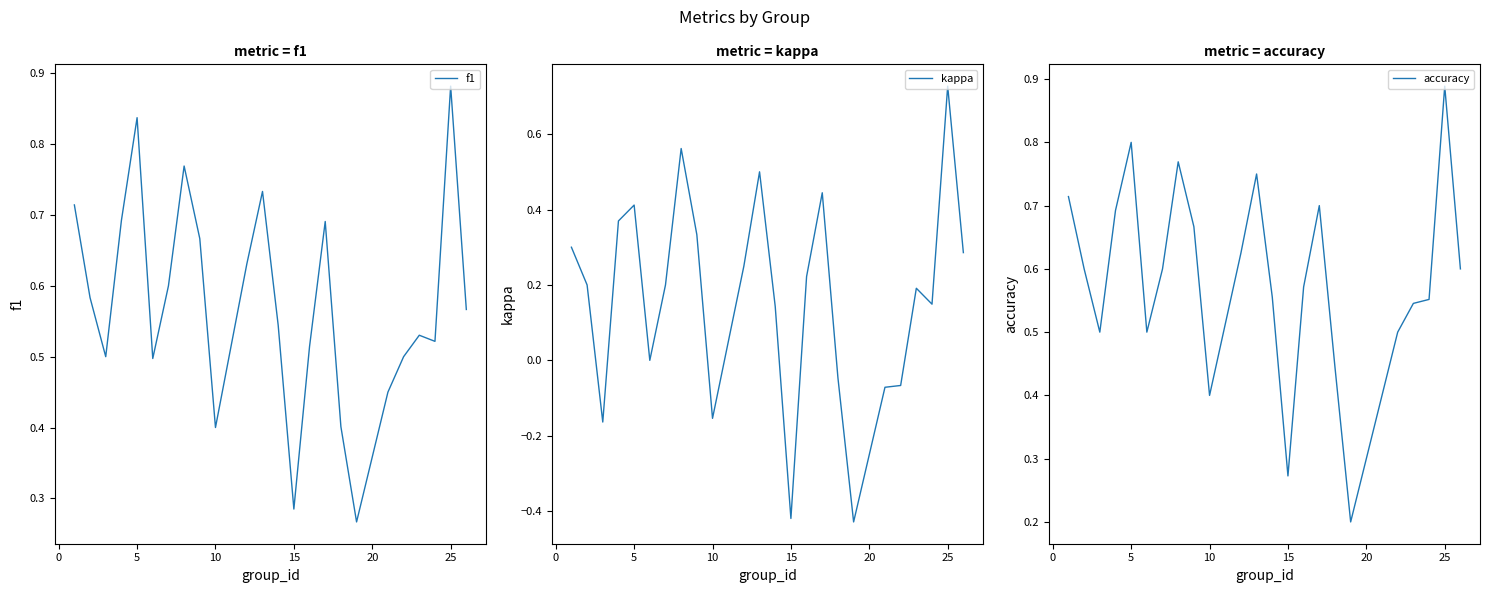

At how many categories does at least one series exceed 0?

24